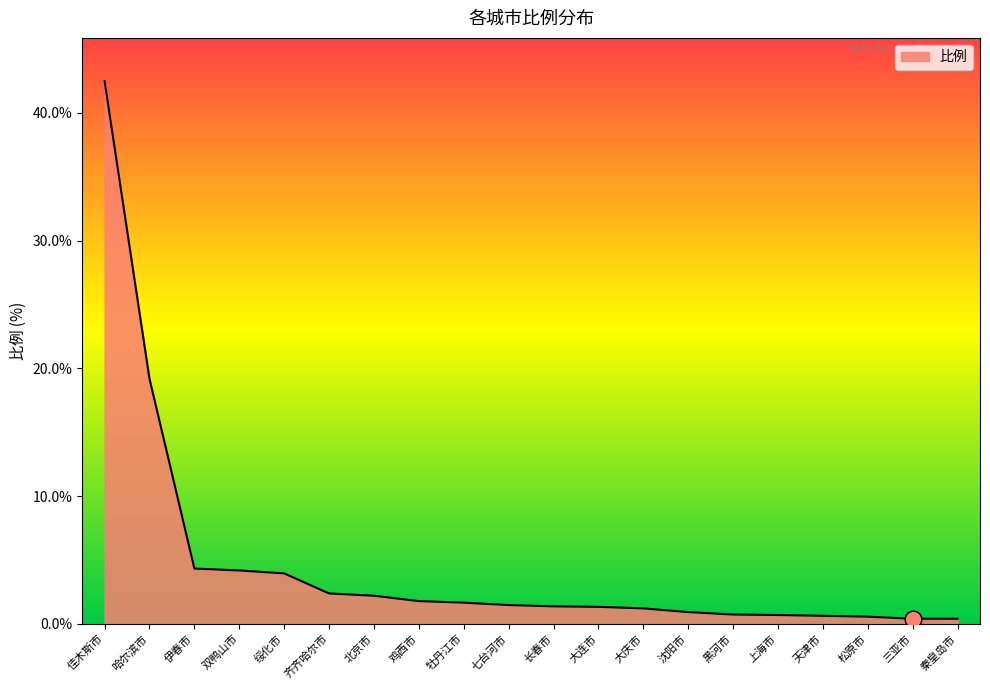

What is the average value?

4.6